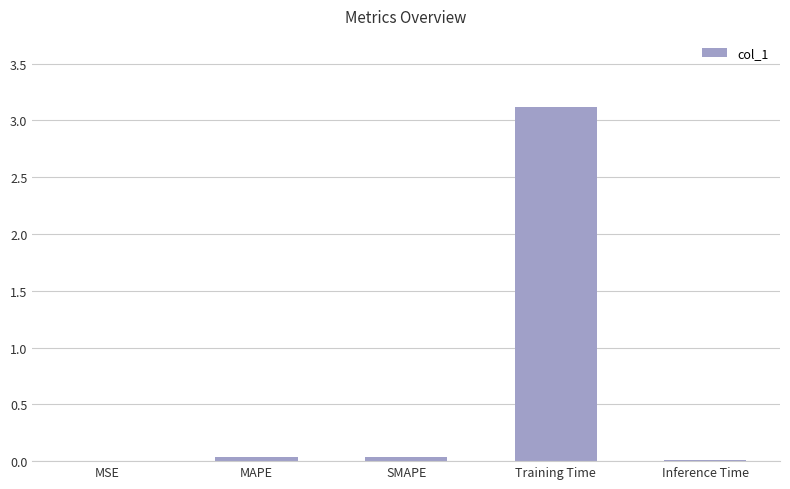

Which has a higher value, MAPE or Training Time?

Training Time